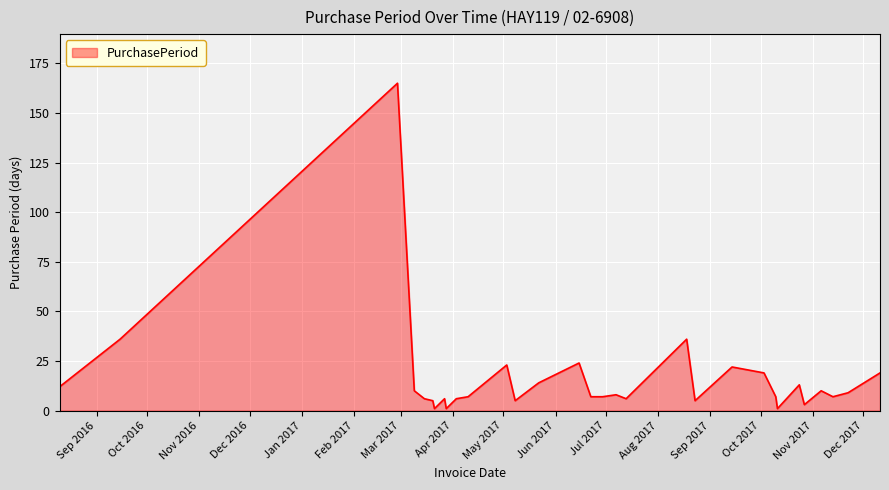

What is the maximum value shown in the chart?

165